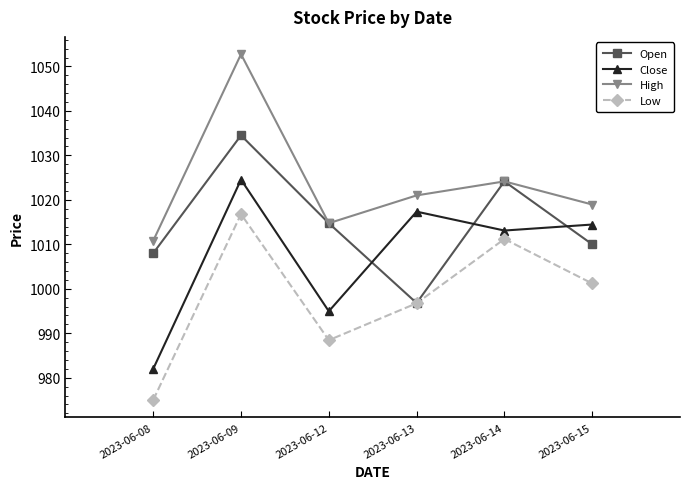

Which label corresponds to the smallest value in the chart?

2023-06-08